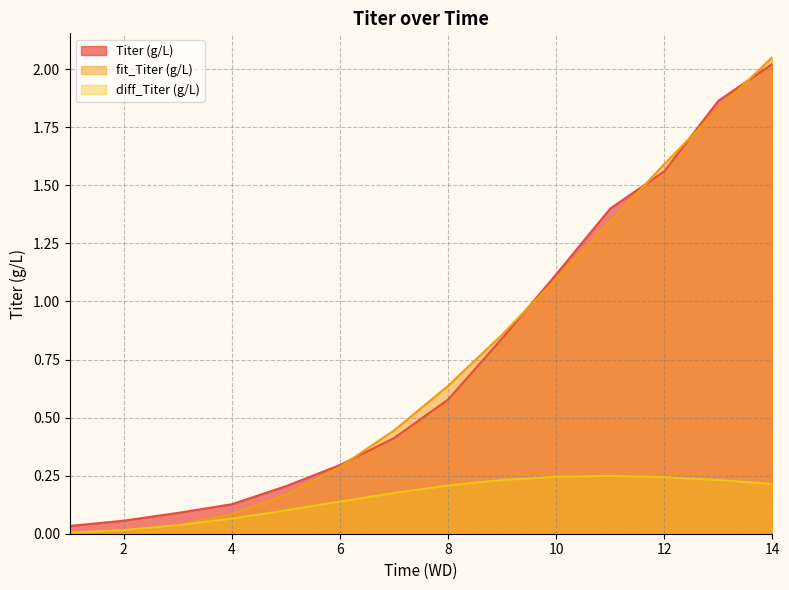

Which category has the lowest value in the Titer (g/L) series?

1